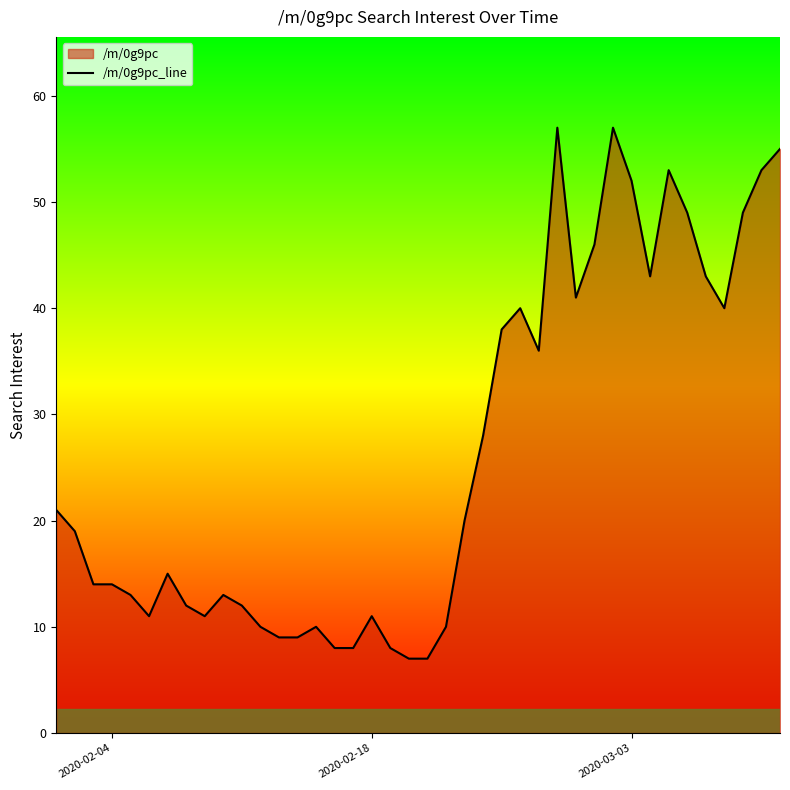

Reading right to left, list all the values displayed in this chart.

55	53	49	40	43	49	53	43	52	57	46	41	57	36	40	38	28	20	10	7	7	8	11	8	8	10	9	9	10	12	13	11	12	15	11	13	14	14	19	21